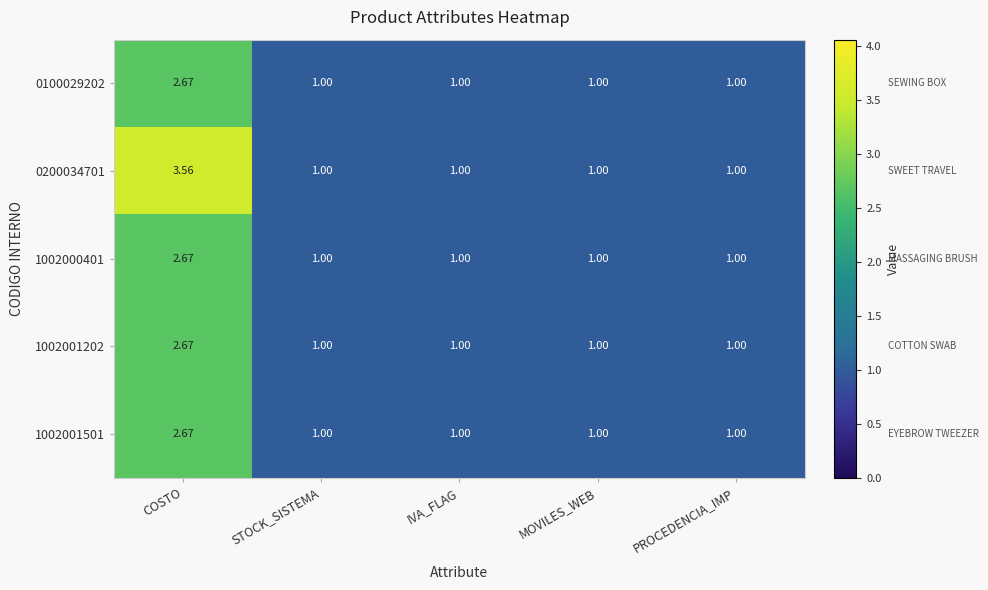

Which category has the highest value across all series?

COSTO